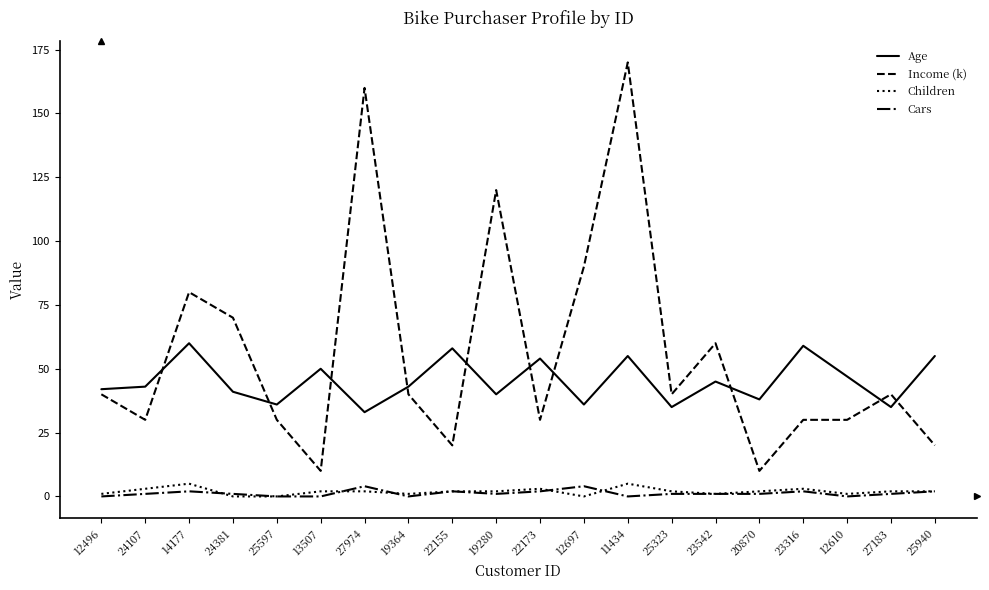

True or false: Cars and Age intersect in this chart.

False